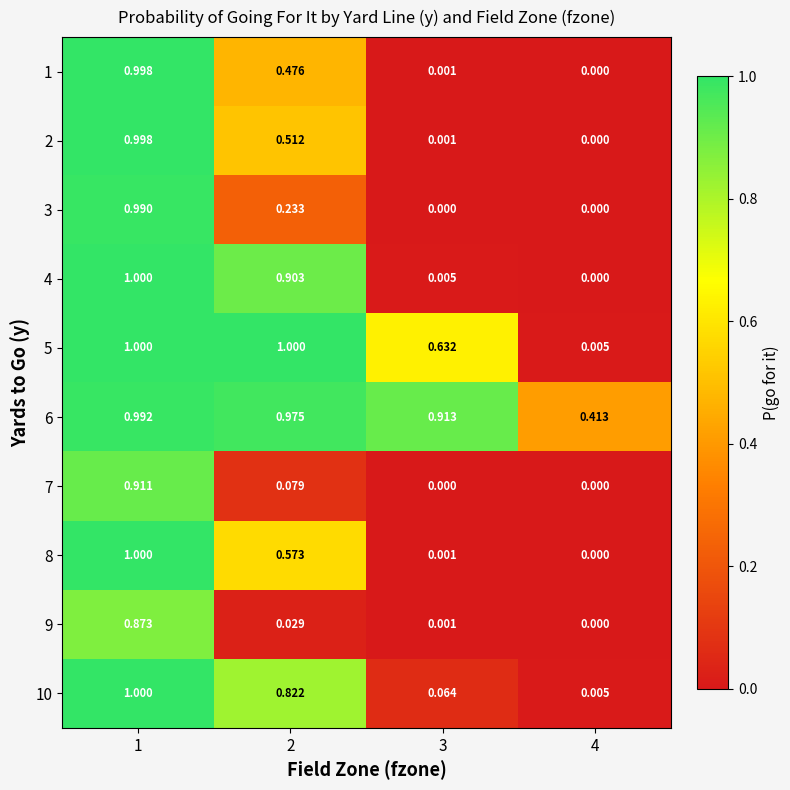

How many data points in 2 are above 0?

3